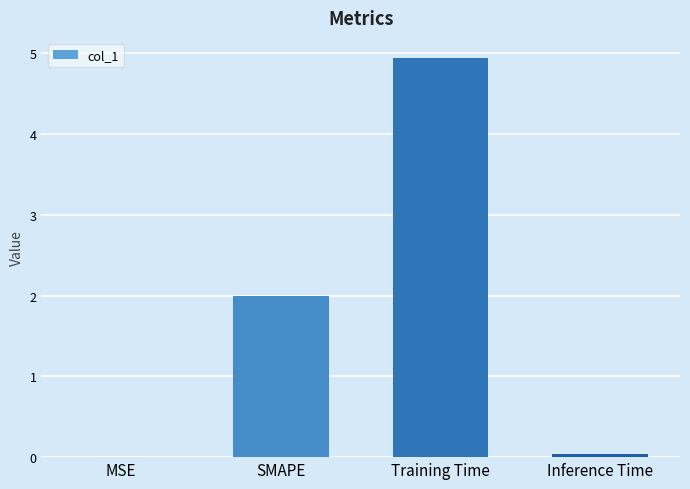

True or false: the data shows 0.0 at MSE.

True